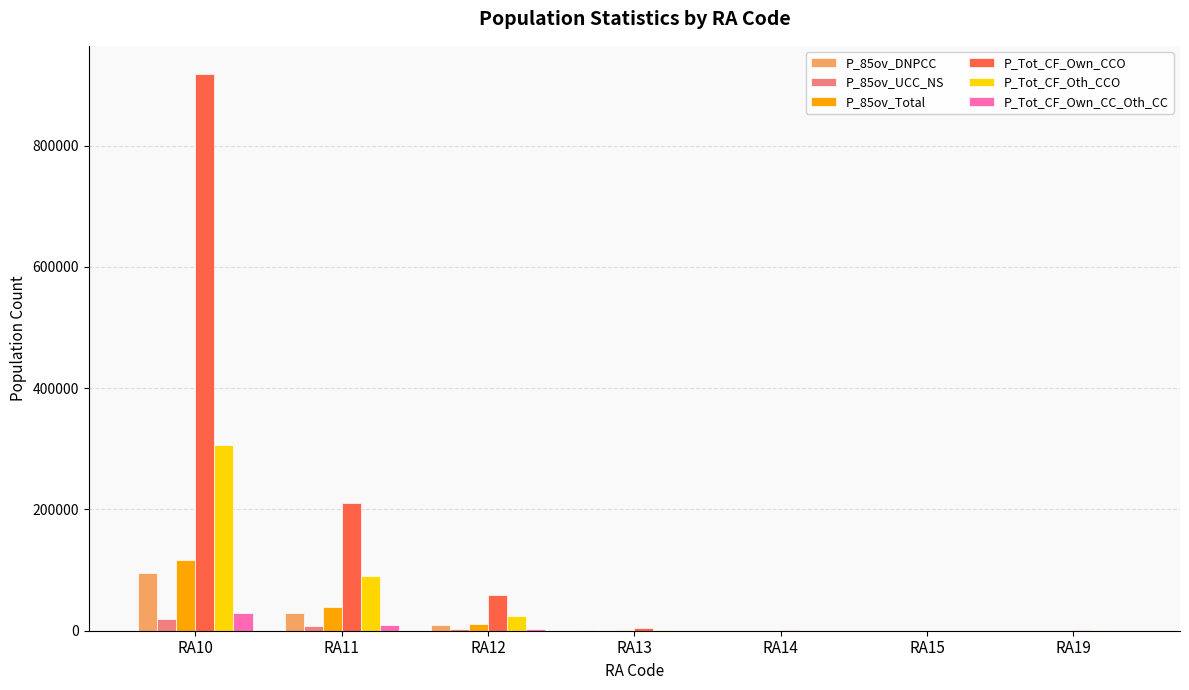

What is the highest value of the P_Tot_CF_Own_CC_Oth_CC series?

29031